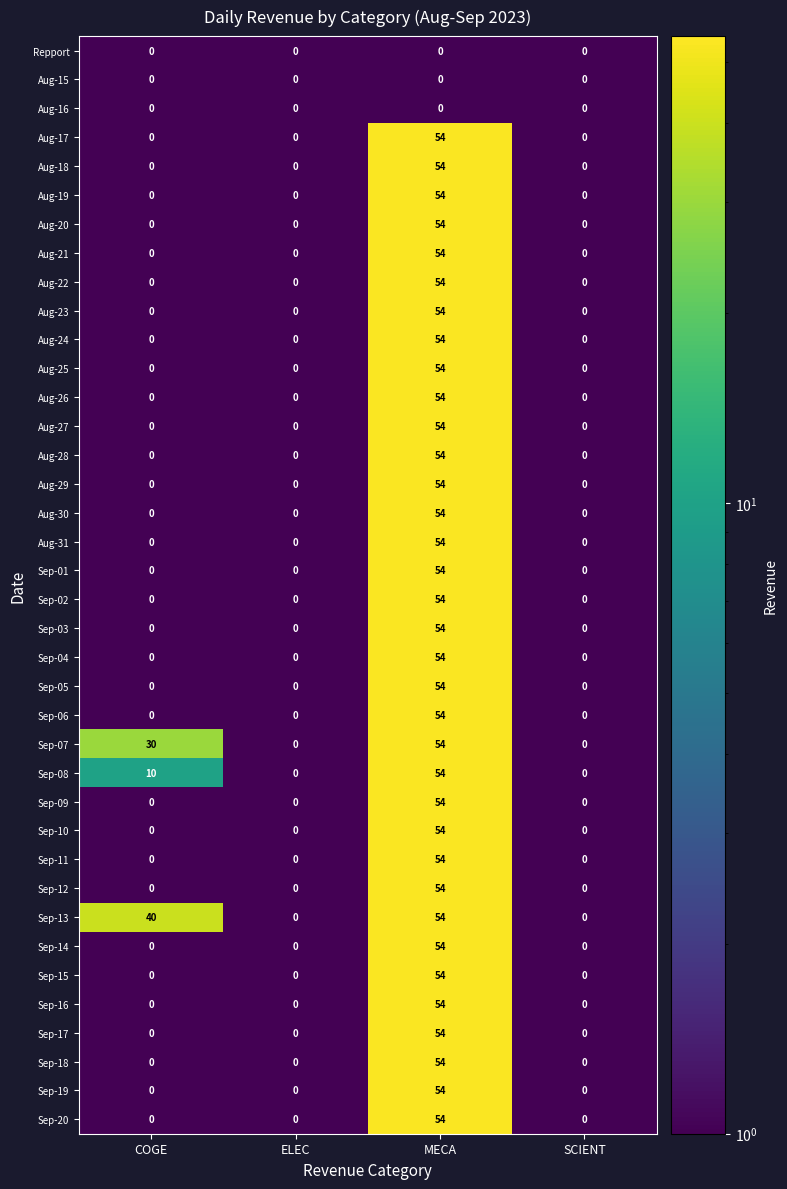

Which series has the largest total across all categories?

Sep-13